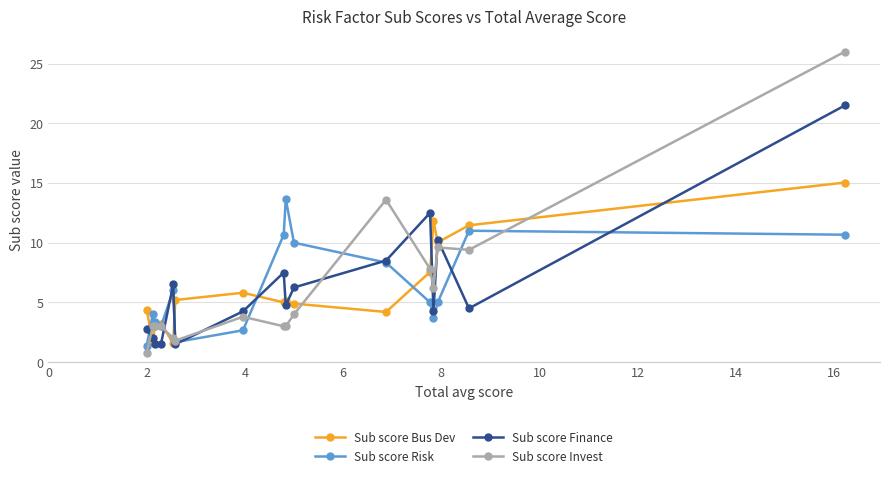

Rank the series by their maximum value, from highest to lowest.

Sub score Invest, Sub score Finance, Sub score Bus Dev, Sub score Risk